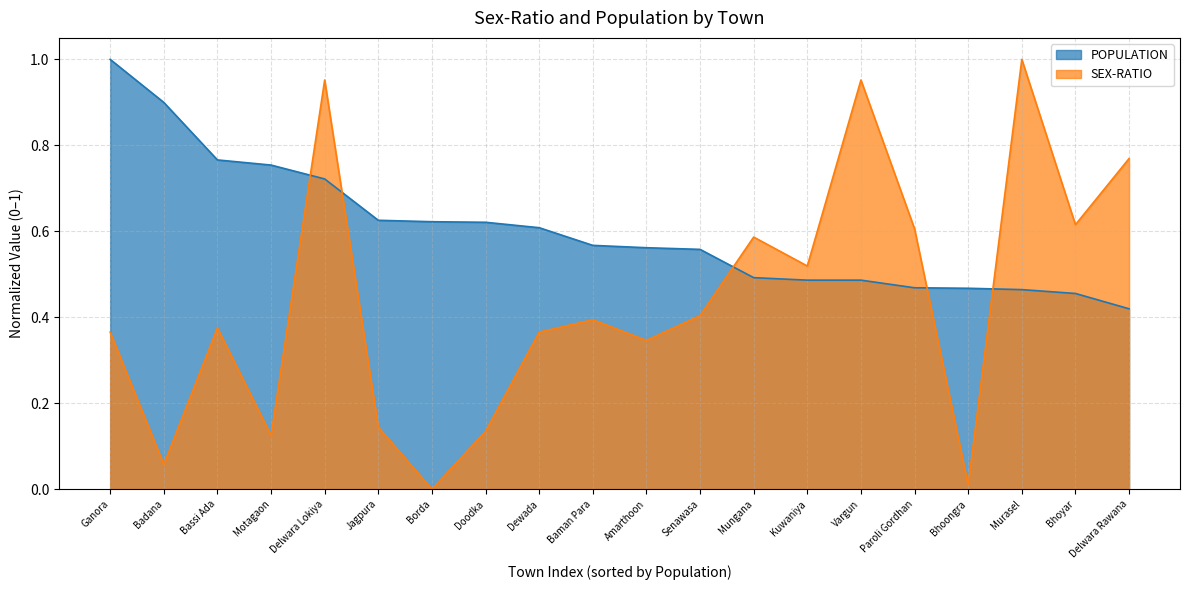

Does the chart have visible grid lines?

Yes